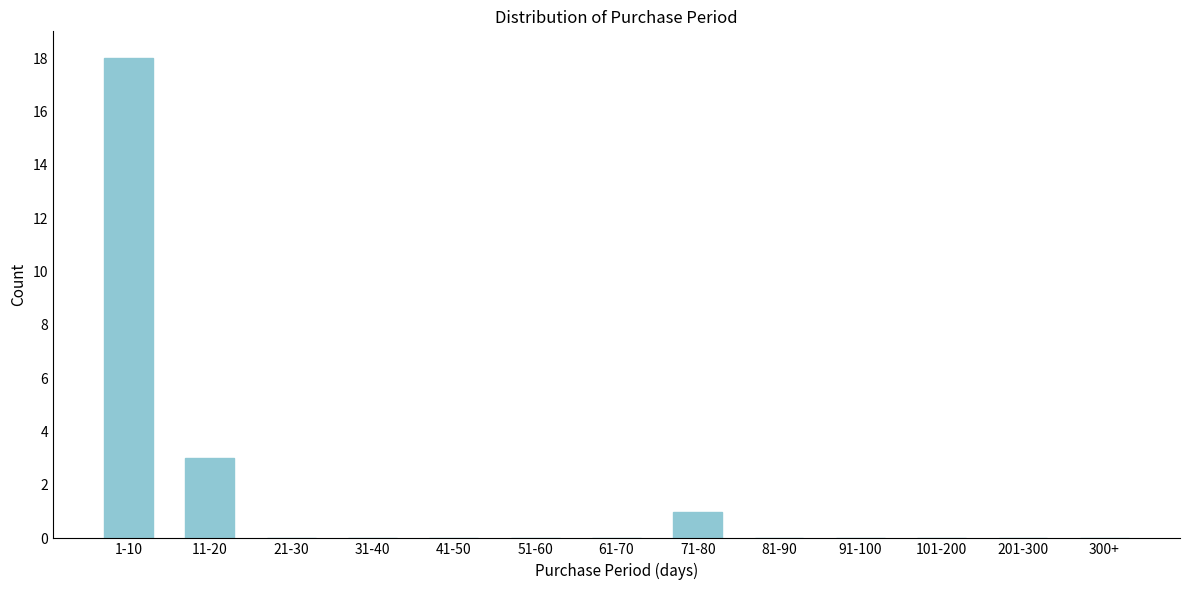

Reading left to right, transcribe all the data shown in this chart.

1-10=18	11-20=3	21-30=0	31-40=0	41-50=0	51-60=0	61-70=0	71-80=1	81-90=0	91-100=0	101-200=0	201-300=0	300+=0